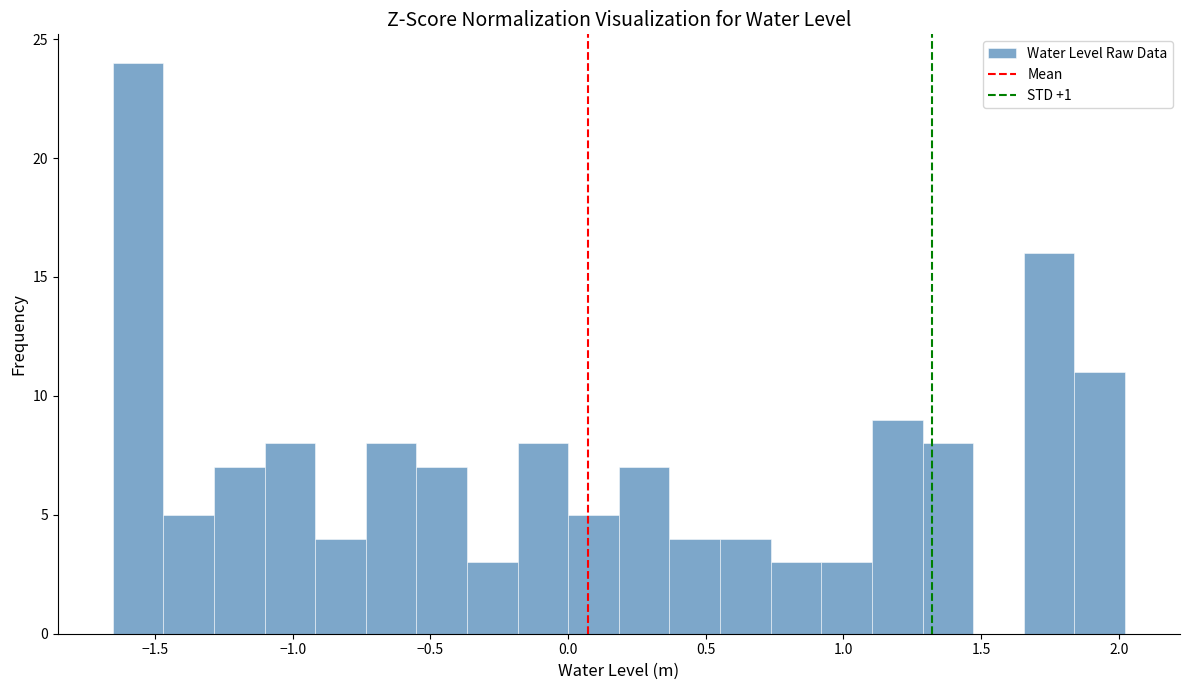

Read against the x-axis, roughly where is the centre of the tallest bar?

-1.55